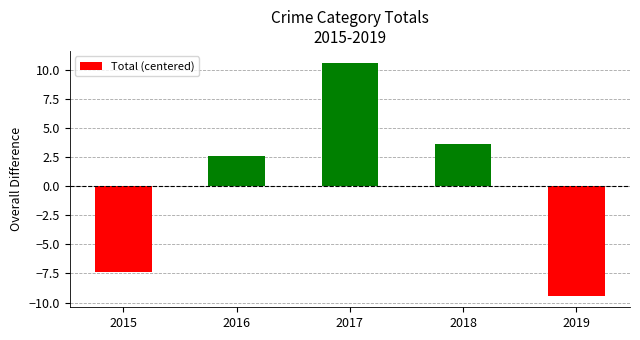

What is the difference between the maximum and minimum values?

20.0